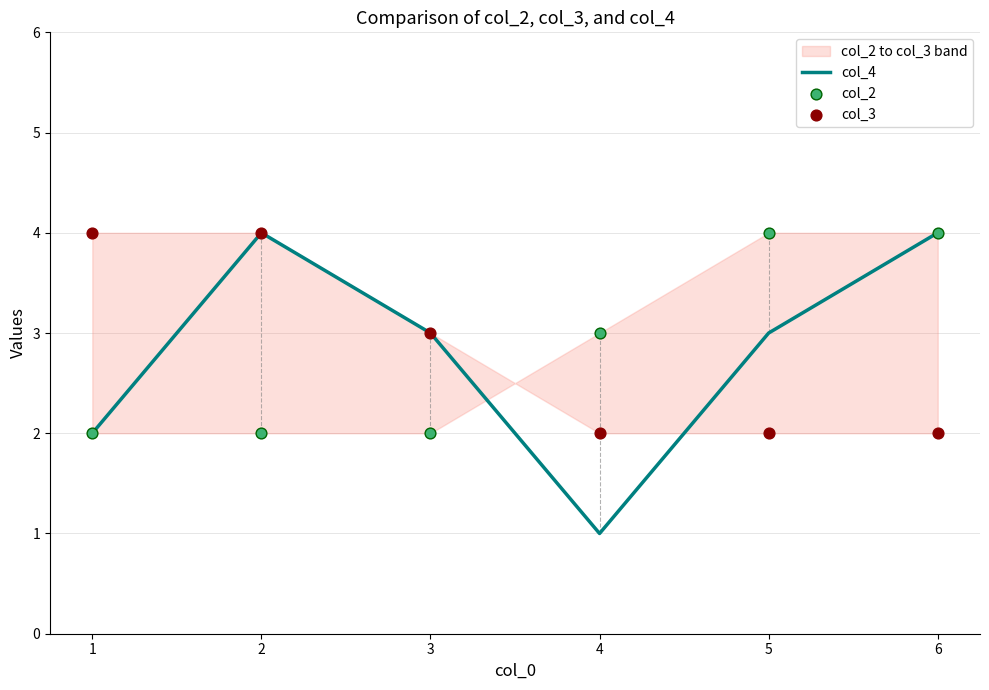

What are all the series names shown in the legend?

col_4, col_2, col_3